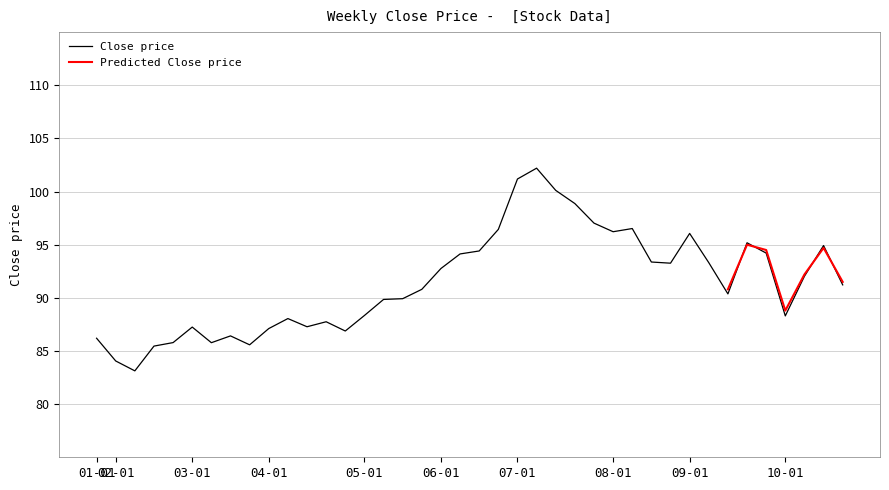

Reading left to right, transcribe all the data shown in this chart.

2016-01-29=86.2	2016-02-05=84.1	2016-02-12=83.1	2016-02-19=85.5	2016-02-26=85.8	2016-03-04=87.2	2016-03-11=85.8	2016-03-18=86.4	2016-03-25=85.6	2016-04-01=87.1	2016-04-08=88.0	2016-04-15=87.3	2016-04-22=87.8	2016-04-29=86.9	2016-05-06=88.3	2016-05-13=89.8	2016-05-20=89.9	2016-05-27=90.8	2016-06-03=92.8	2016-06-10=94.1	2016-06-17=94.4	2016-06-24=96.4	2016-07-01=101.2	2016-07-08=102.2	2016-07-15=100.1	2016-07-22=98.9	2016-07-29=97.0	2016-08-05=96.2	2016-08-12=96.5	2016-08-19=93.4	2016-08-26=93.3	2016-09-02=96.1	2016-09-09=93.3	2016-09-16=90.4	2016-09-23=95.2	2016-09-30=94.2	2016-10-07=88.3	2016-10-14=92.0	2016-10-21=94.9	2016-10-28=91.2